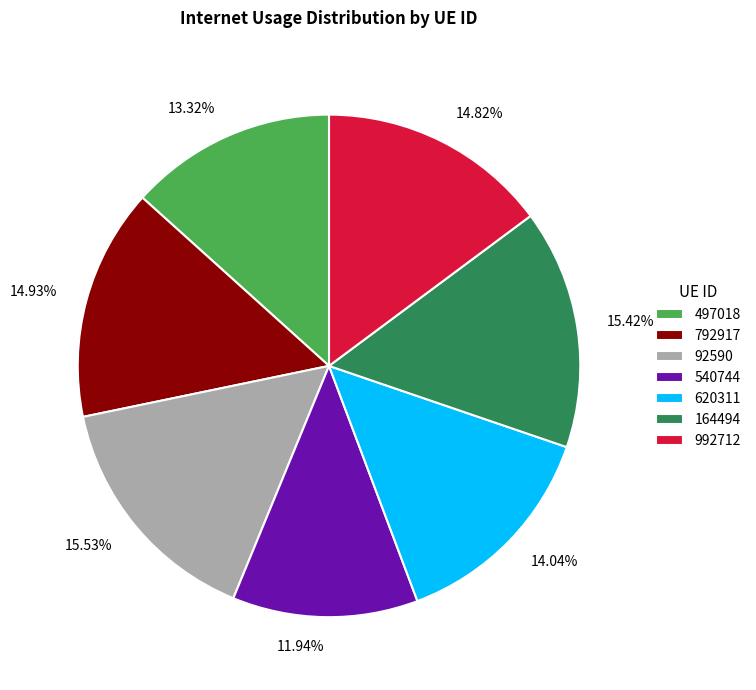

What is the smallest slice in the pie chart?

540744